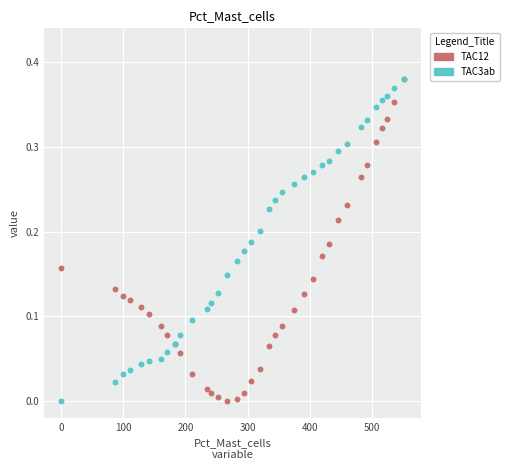

What are all the series names shown in the legend?

TAC12, TAC3ab